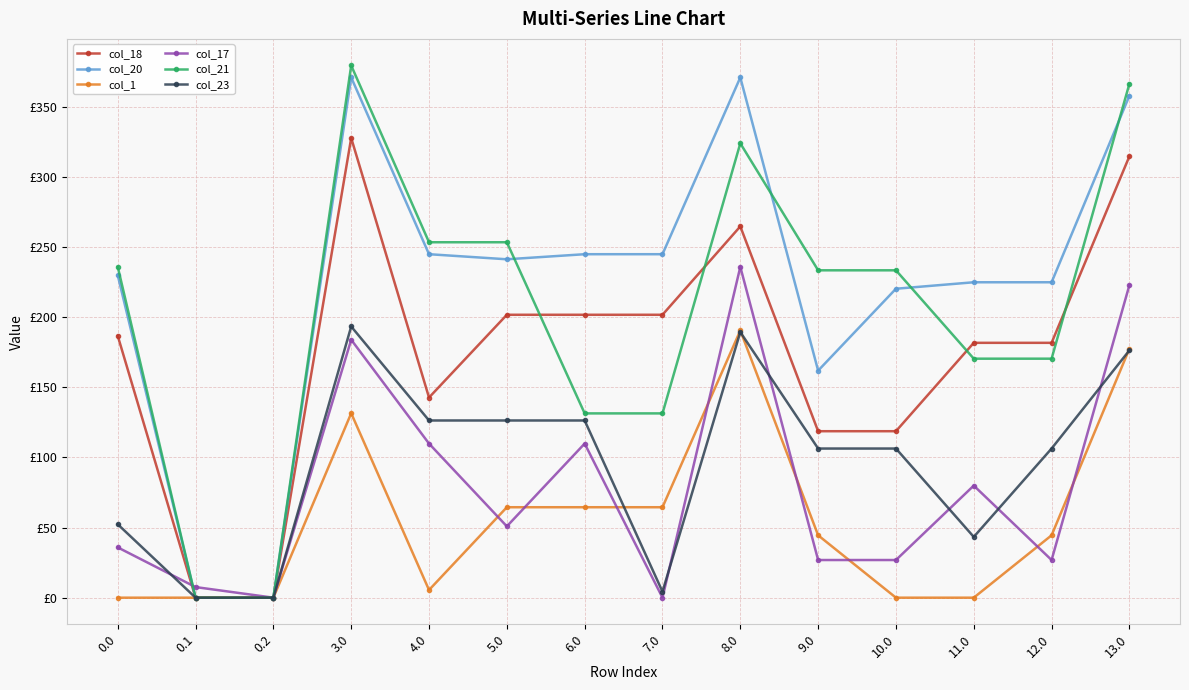

At which label does col_21 reach its peak?

3.0